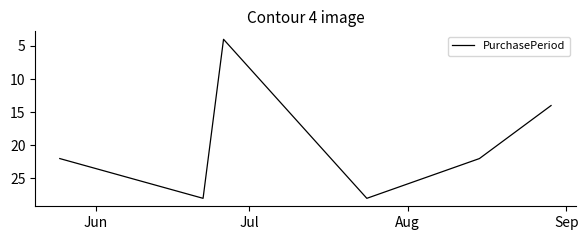

How many interior local peaks (higher than both neighbors) does the data have?

2